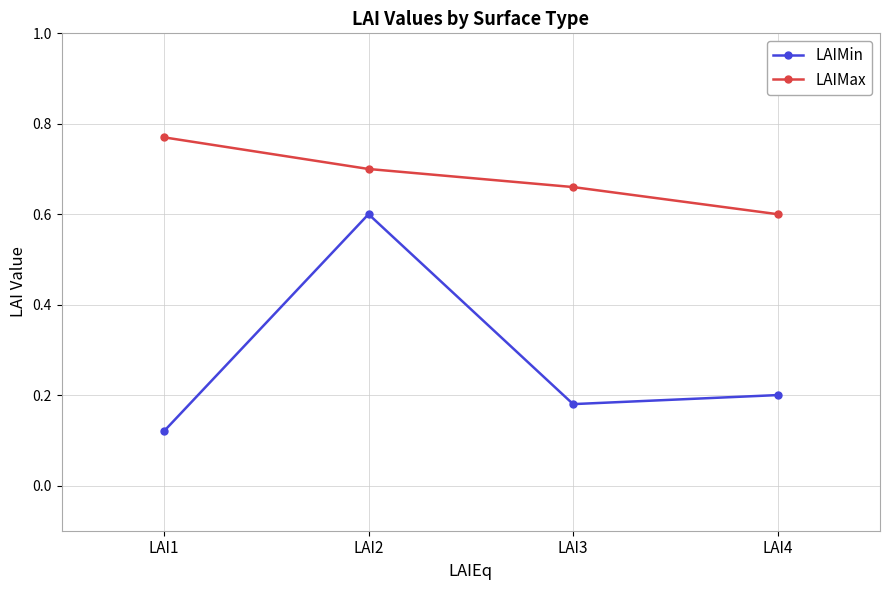

What is the sum of the LAIMax values at LAI1 and LAI3?

1.4